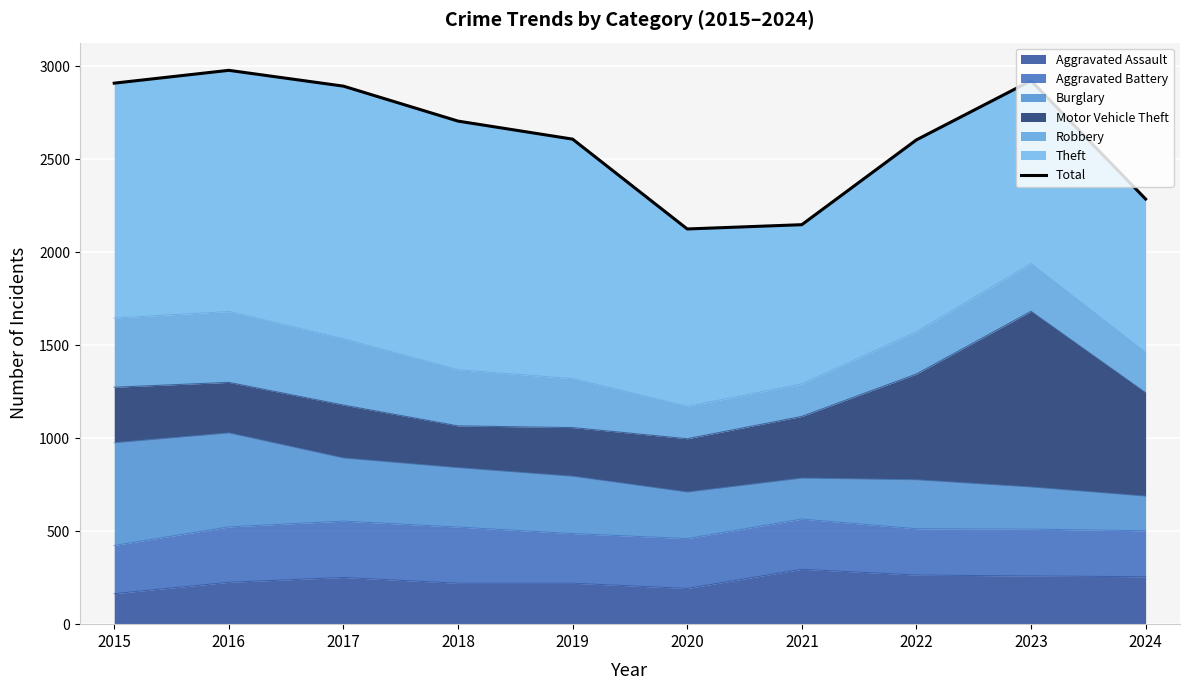

Reading right to left, what are all the values shown in this chart?

2024=2286	2023=2922	2022=2604	2021=2148	2020=2125	2019=2608	2018=2705	2017=2893	2016=2978	2015=2909